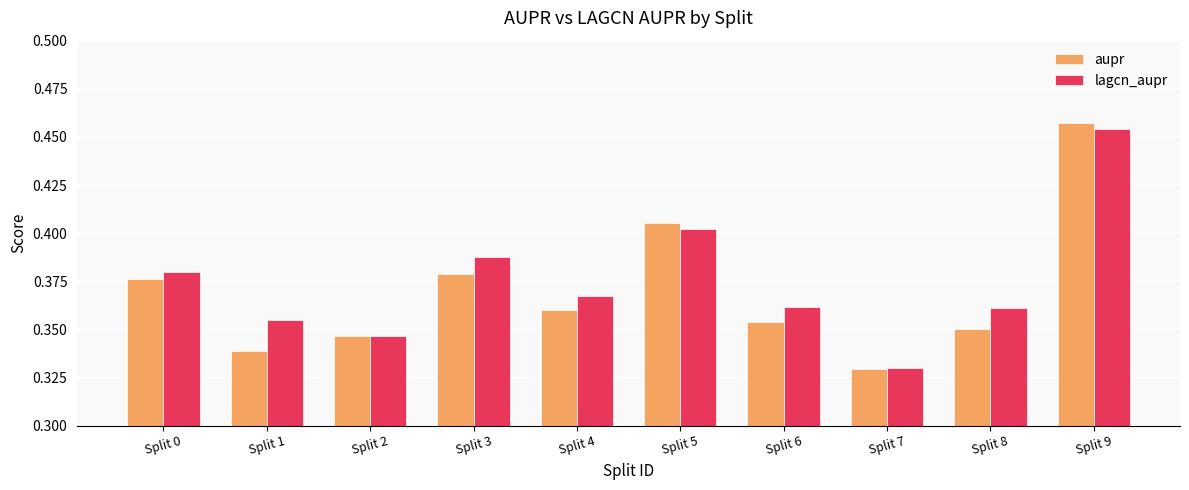

How many data points does each series have?

10